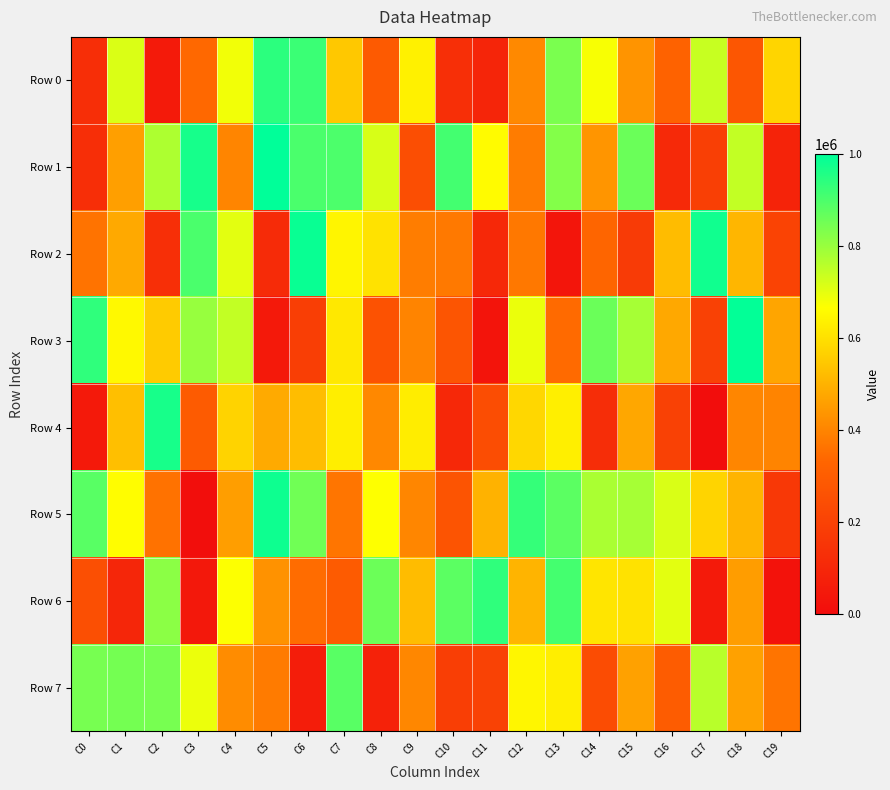

Which has a higher value, C3 or C8?

C3